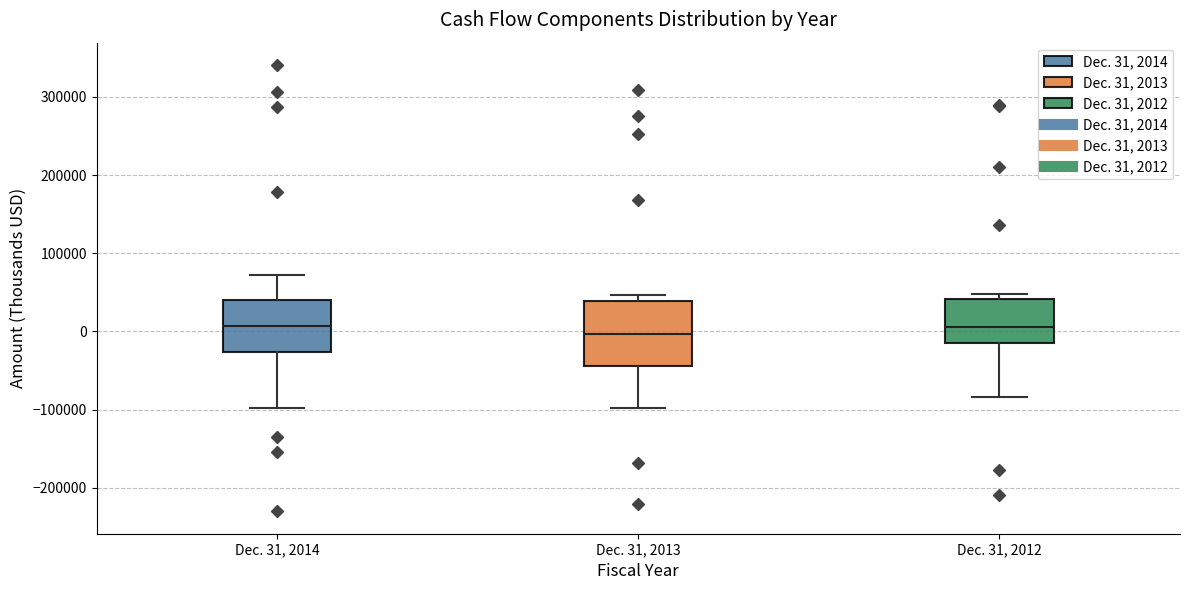

Reading left to right, read every box against the y-axis: the position of its median line, the range the box covers, and the ends of its whiskers. The values are not printed on the chart, so give them approximately, as read against the axis.

Dec. 31, 2014: median 10000, box -30000 to 40000, whiskers -100000 to 70000
Dec. 31, 2013: median 0, box -40000 to 40000, whiskers -100000 to 50000
Dec. 31, 2012: median 10000, box -10000 to 40000, whiskers -80000 to 50000